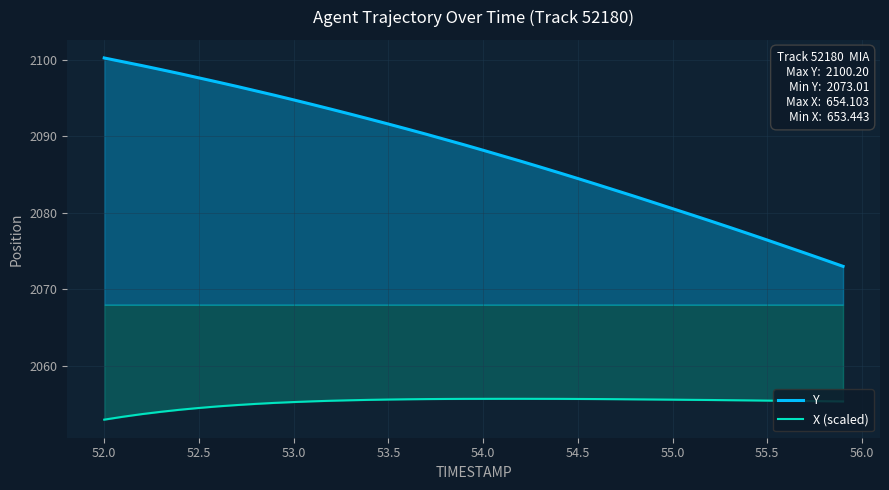

Which series has the largest total across all categories?

Y